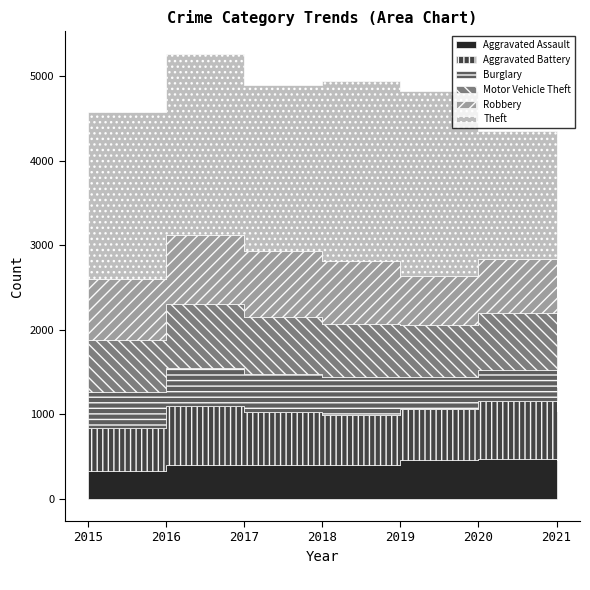

True or false: Aggravated Assault and Robbery cross at least once.

False